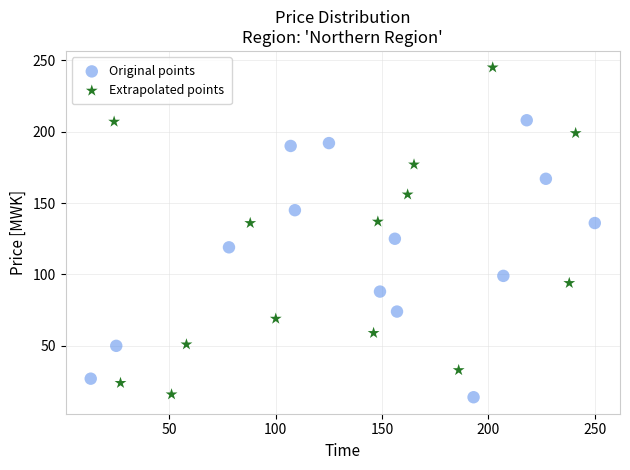

Which series reaches the maximum Y coordinate?

Extrapolated points